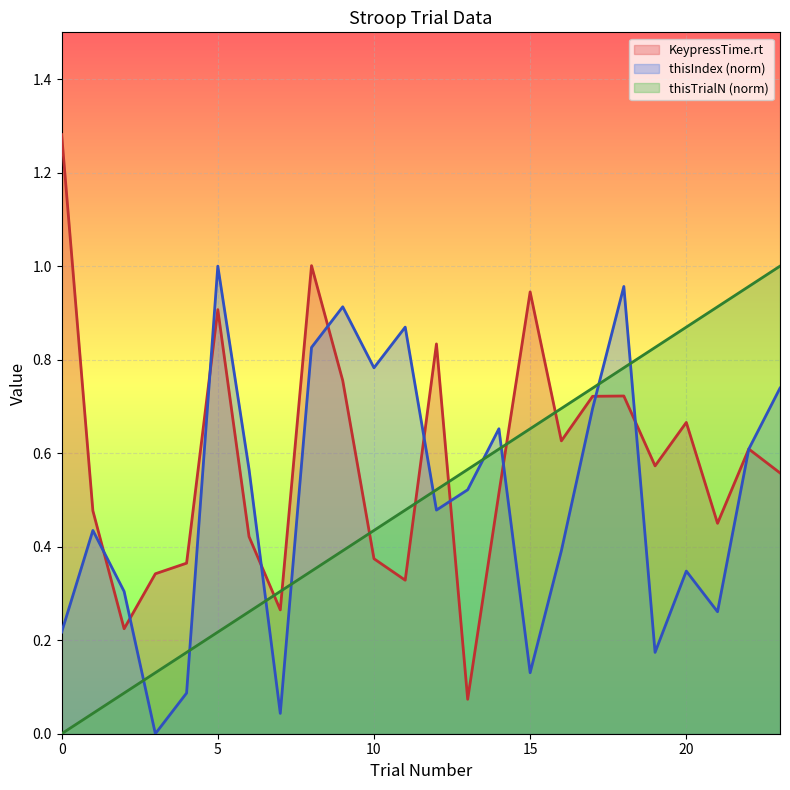

Which series has the largest total across all categories?

KeypressTime.rt